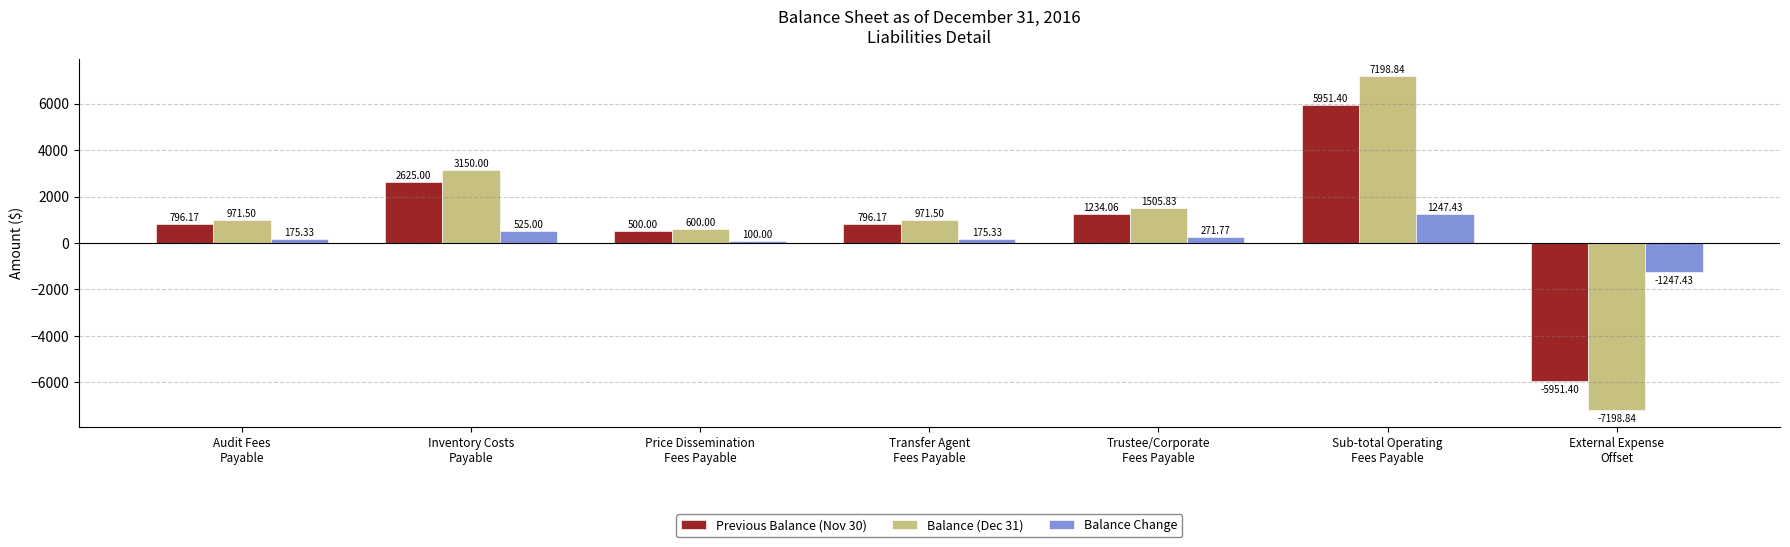

What is the lowest value of the Balance (Dec 31) series?

-7198.8